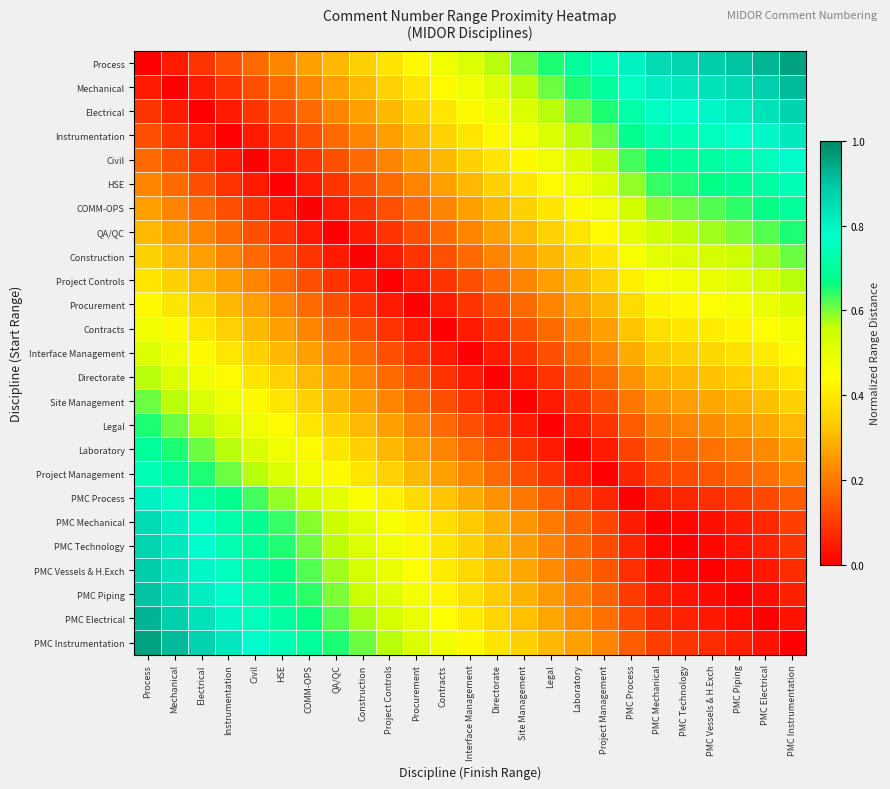

At Electrical, list the series in order from smallest to largest.

Electrical, Mechanical, Instrumentation, Process, Civil, HSE, COMM-OPS, QA/QC, Construction, Project Controls, Procurement, Contracts, Interface Management, Directorate, Site Management, Legal, Laboratory, Project Management, PMC Process, PMC Mechanical, PMC Technology, PMC Vessels & H.Exch, PMC Piping, PMC Electrical, PMC Instrumentation